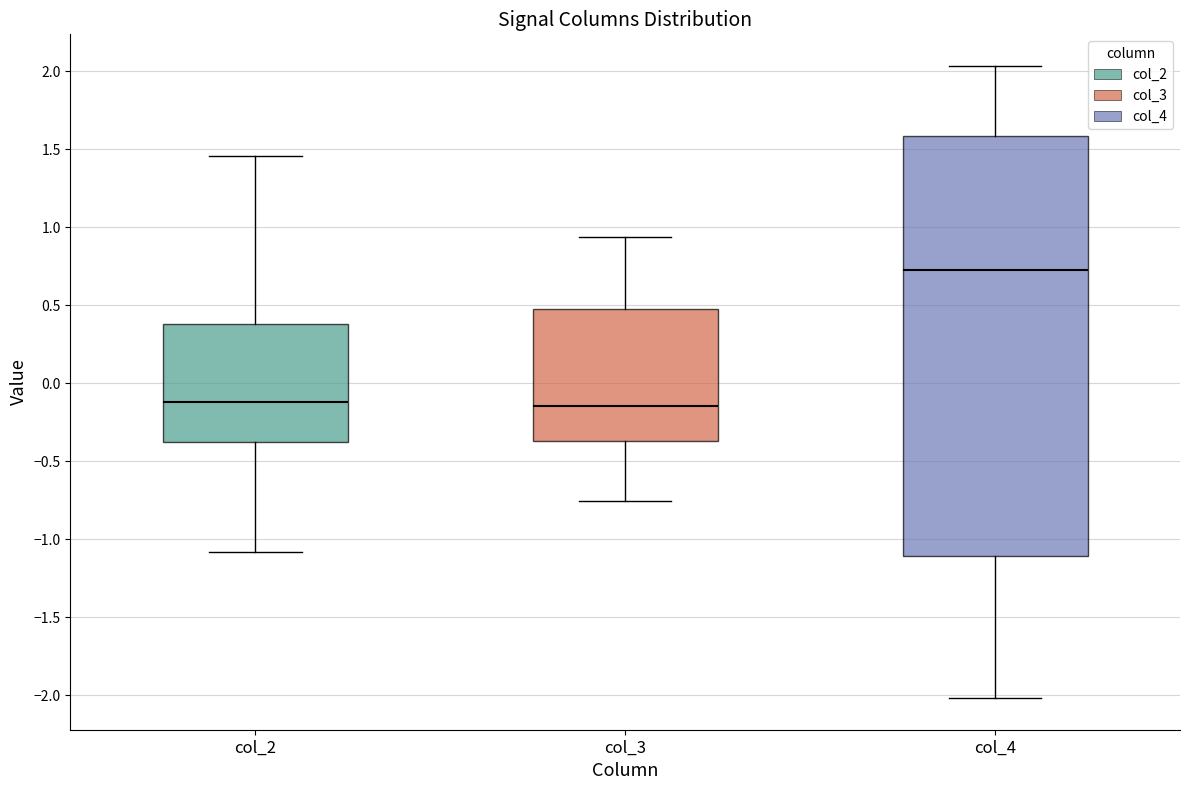

Where does the upper whisker of the box for col_2 end on the y-axis? The values are not printed on the chart, so give them approximately, as read against the axis.

1.45